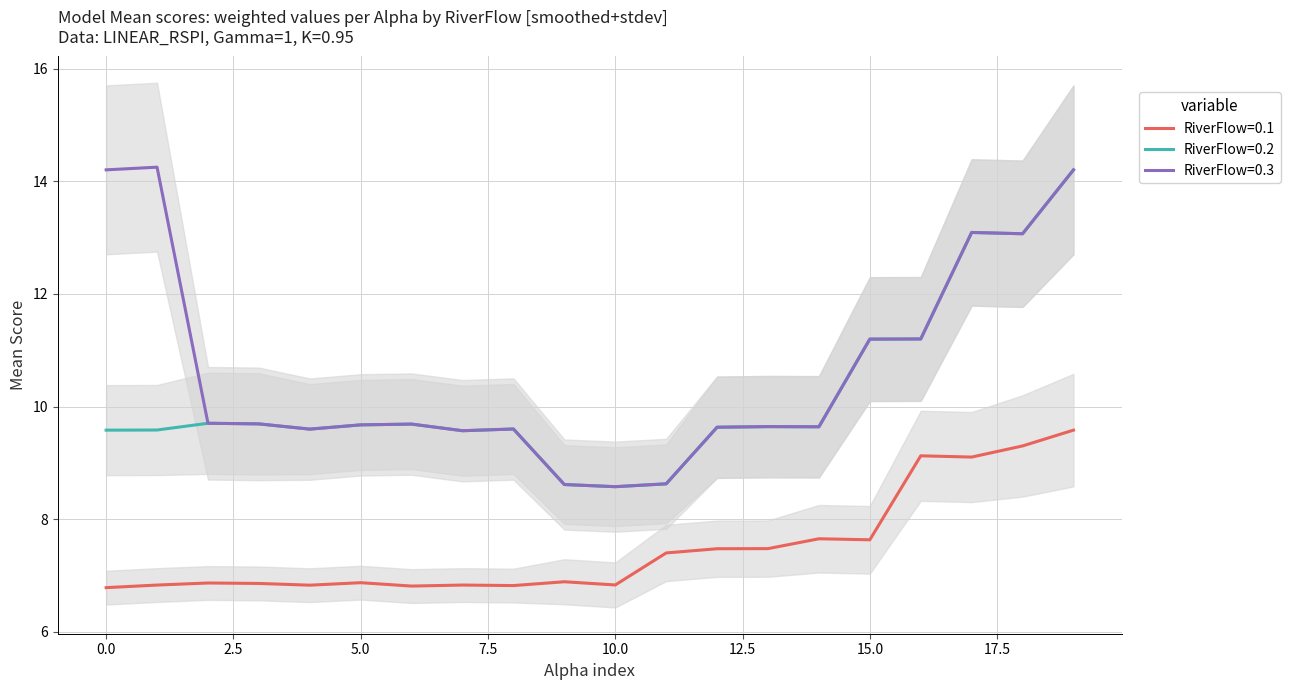

List the series in order of their peak value, lowest first.

RiverFlow=0.1, RiverFlow=0.2, RiverFlow=0.3